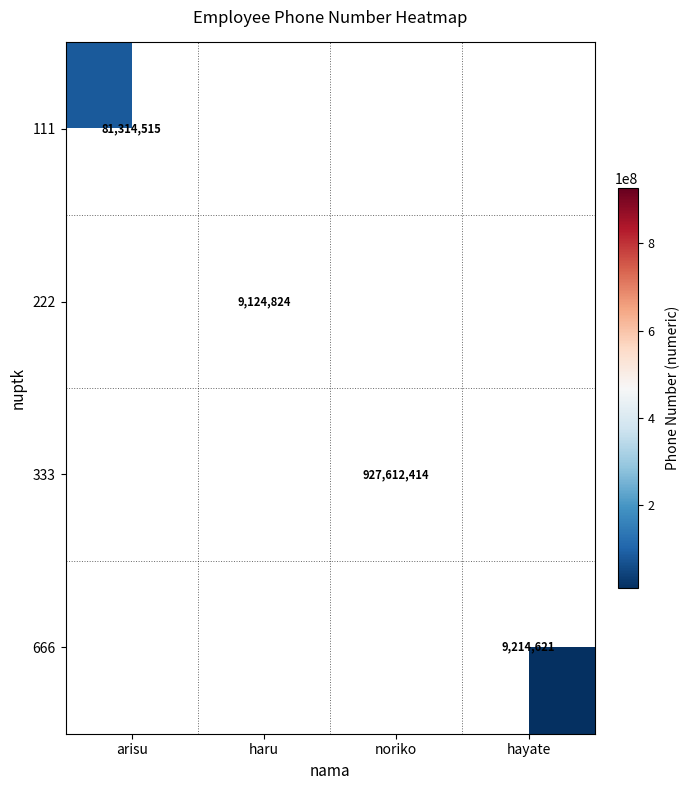

The 222 series shows 2970480 at haru. True or false?

False